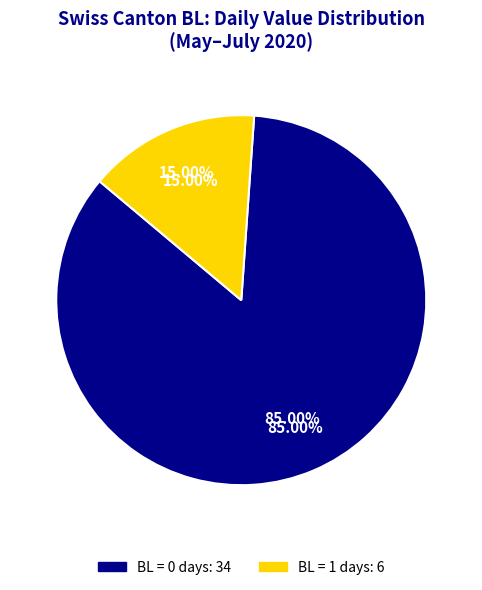

Combined, do 2020-06-18 and 2020-05-31 account for over 50%?

No